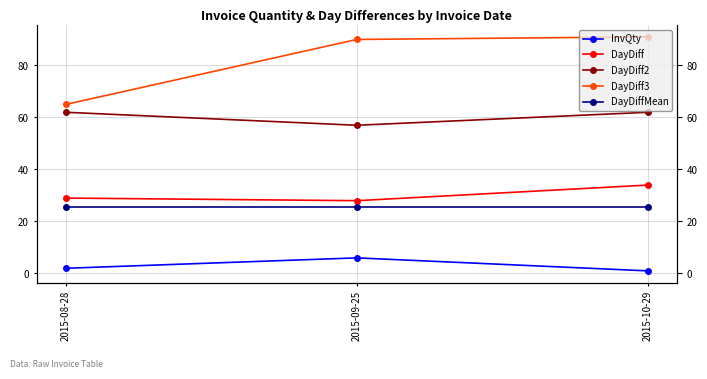

Which series has the widest spread of values?

DayDiff3